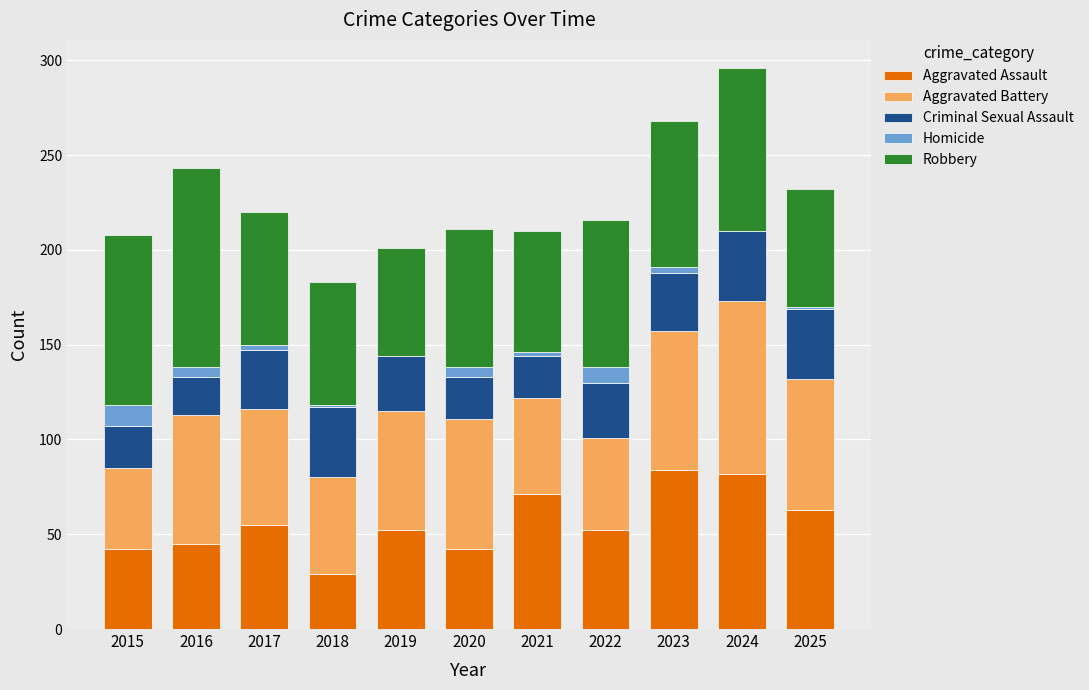

The value of Aggravated Assault at 2018 is 47. True or false?

False